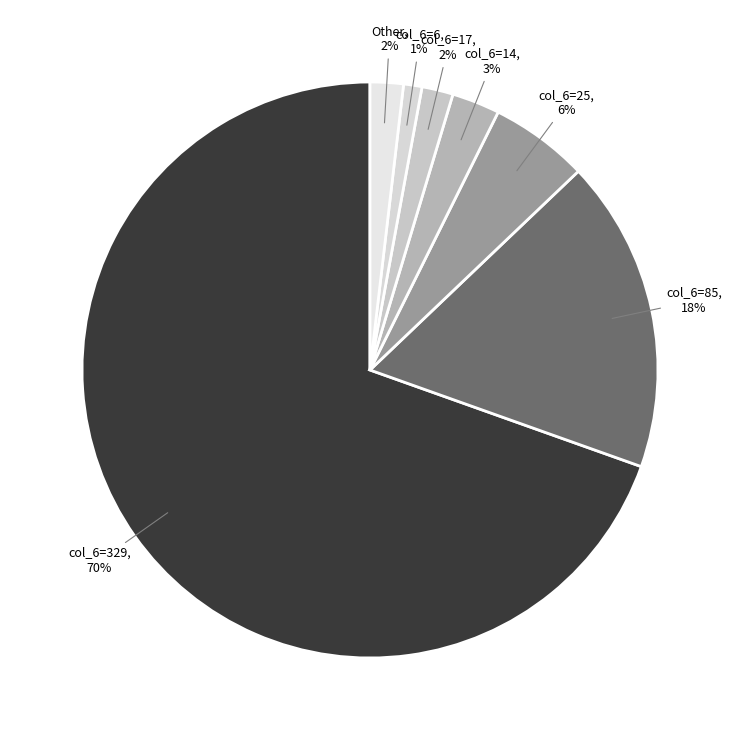

Which slice is the smallest?

col_6=6